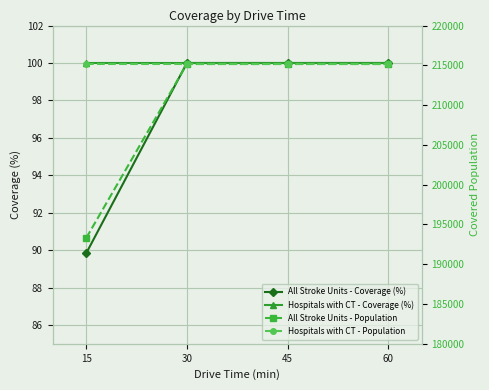

What is the sum of the Hospitals with CT - Population values at 30 and 60?

430334.0